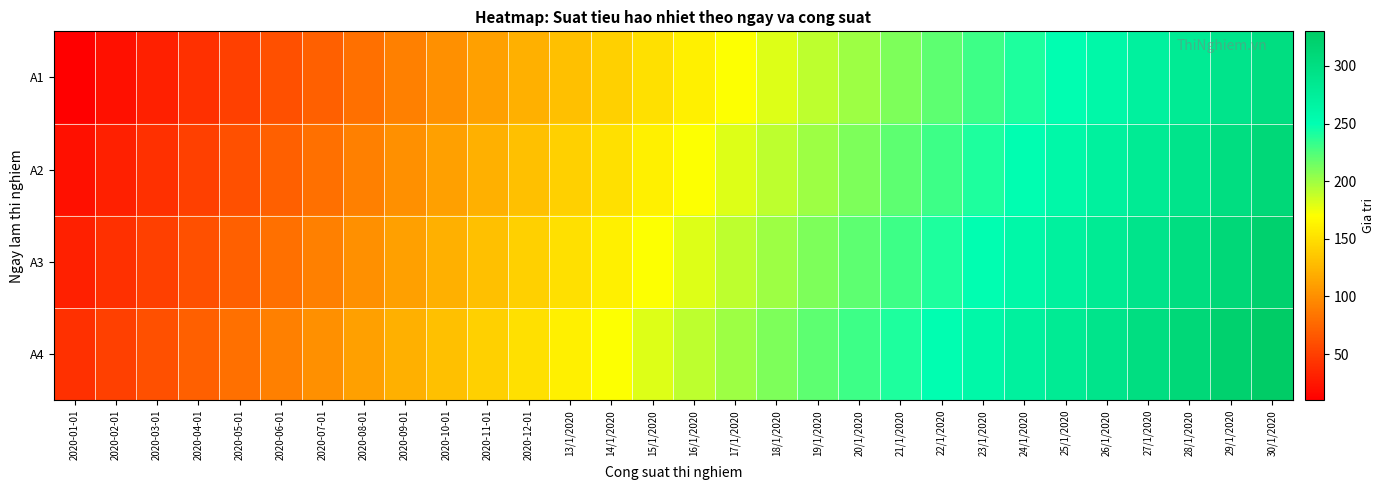

What is the difference between the highest and lowest values at 16/1/2020?

30